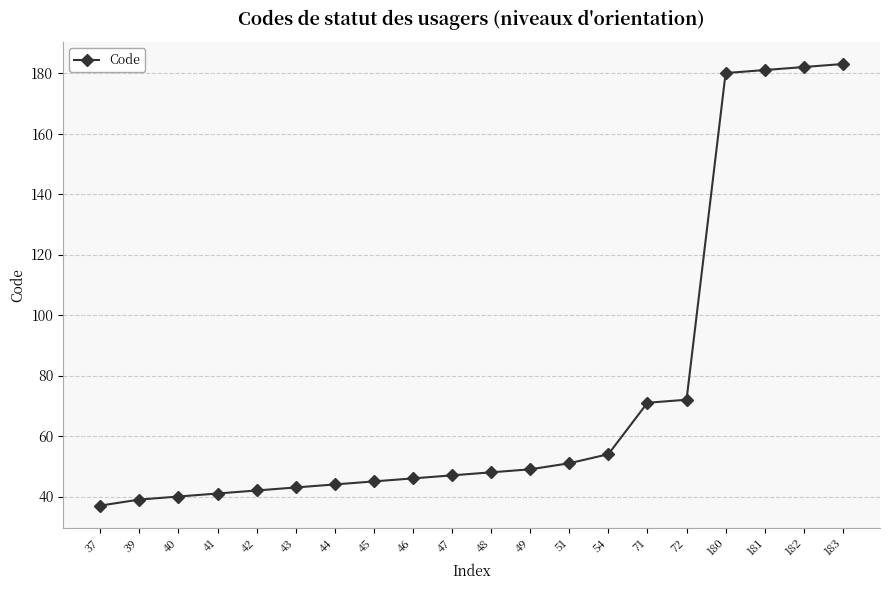

Does the chart have visible grid lines?

Yes